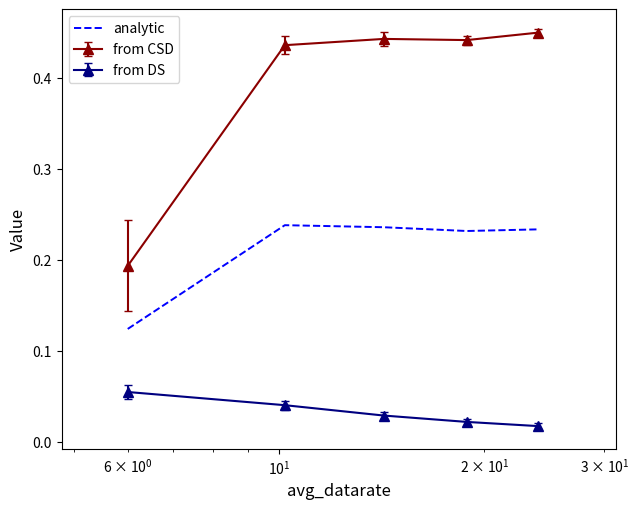

Which series has the largest total across all categories?

from CSD